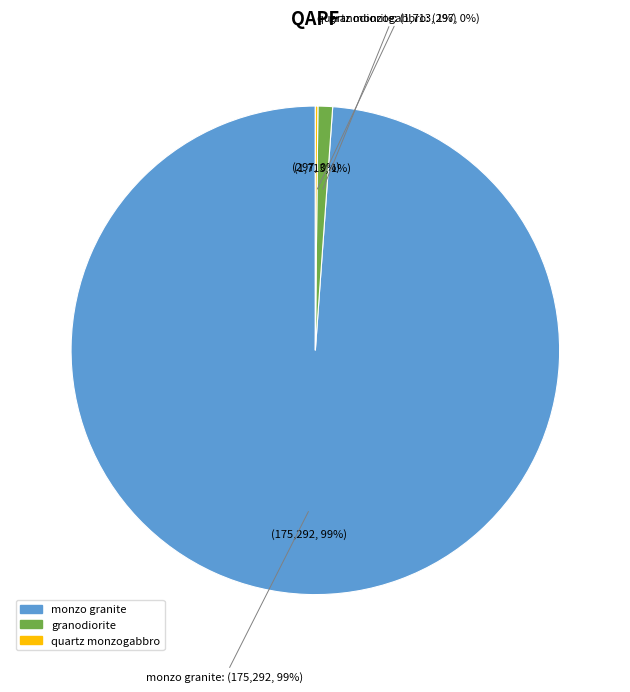

Count the number of slices in the pie.

4